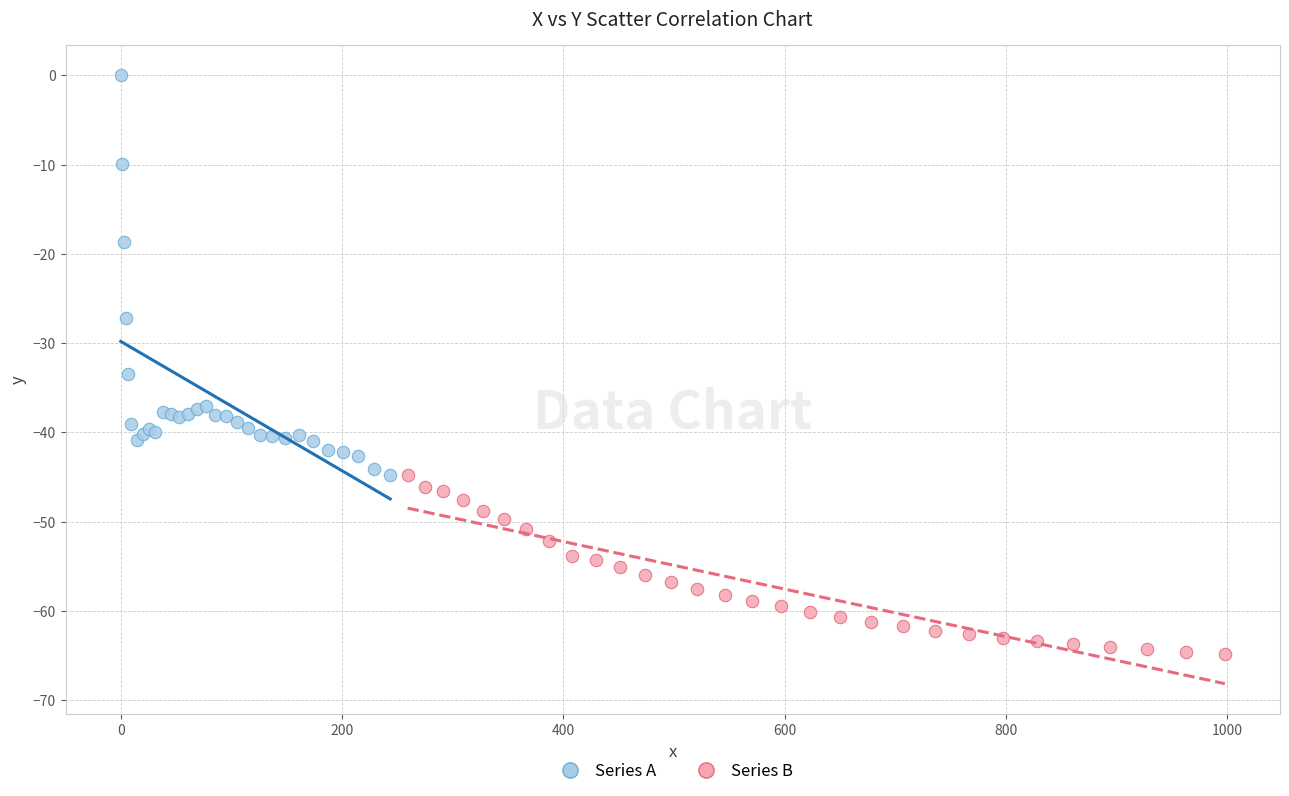

Which series reaches the maximum Y coordinate?

Series A